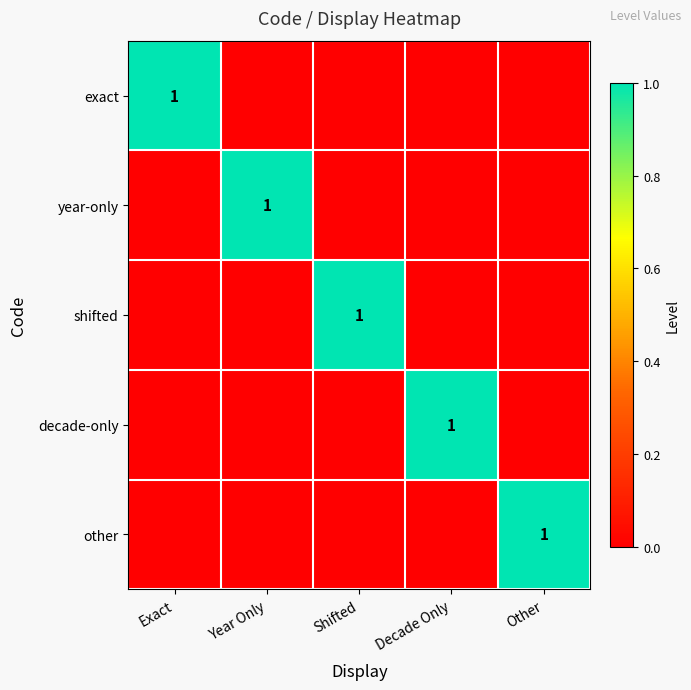

The shifted series shows 1 at Shifted. True or false?

True